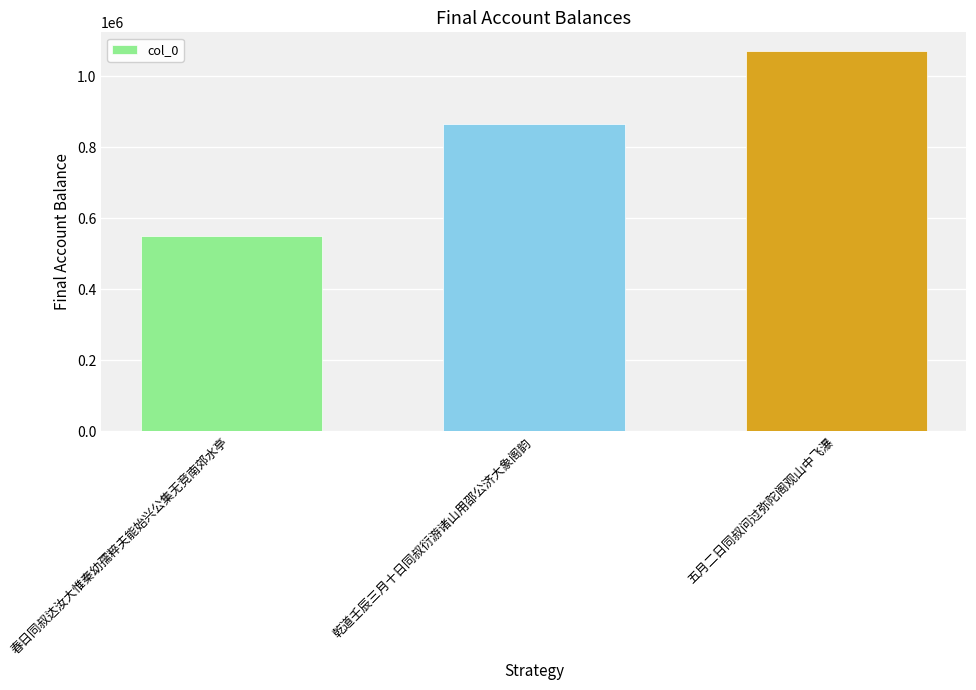

Does the chart contain stacked bars?

No